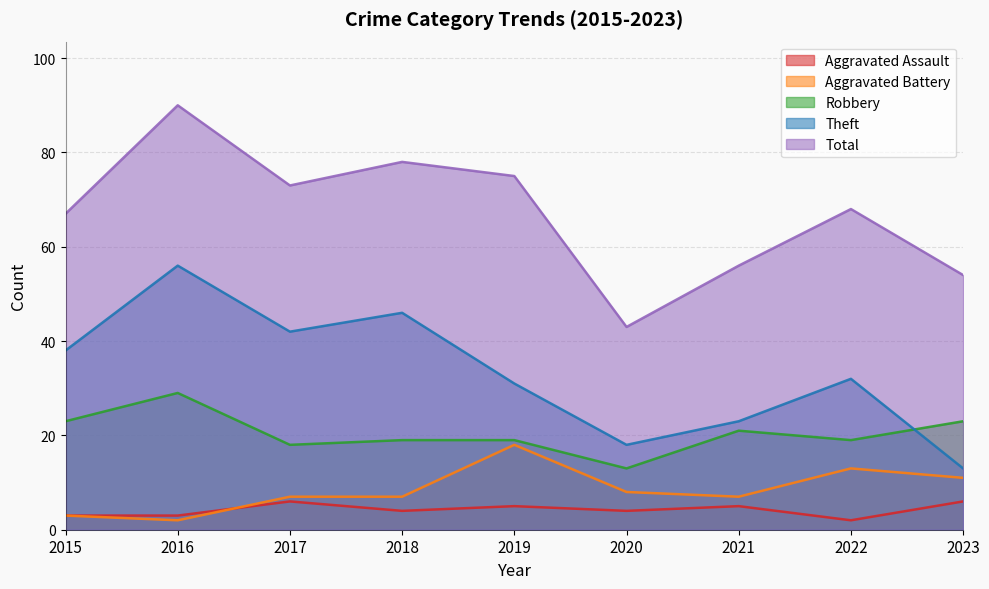

True or false: Aggravated Battery and Theft cross at least once.

False